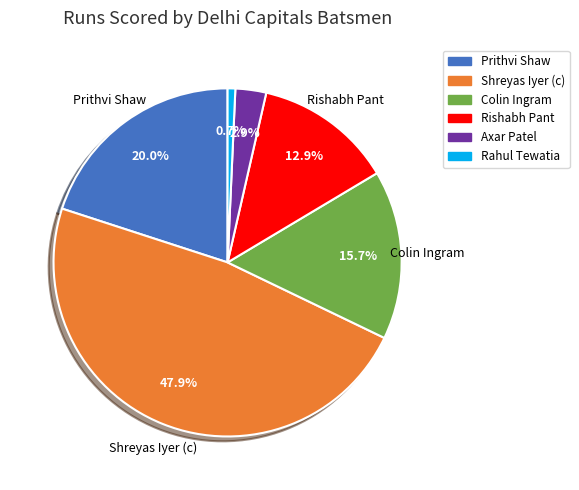

Approximately how many times larger is the value at Colin Ingram compared to Rishabh Pant?

1.2